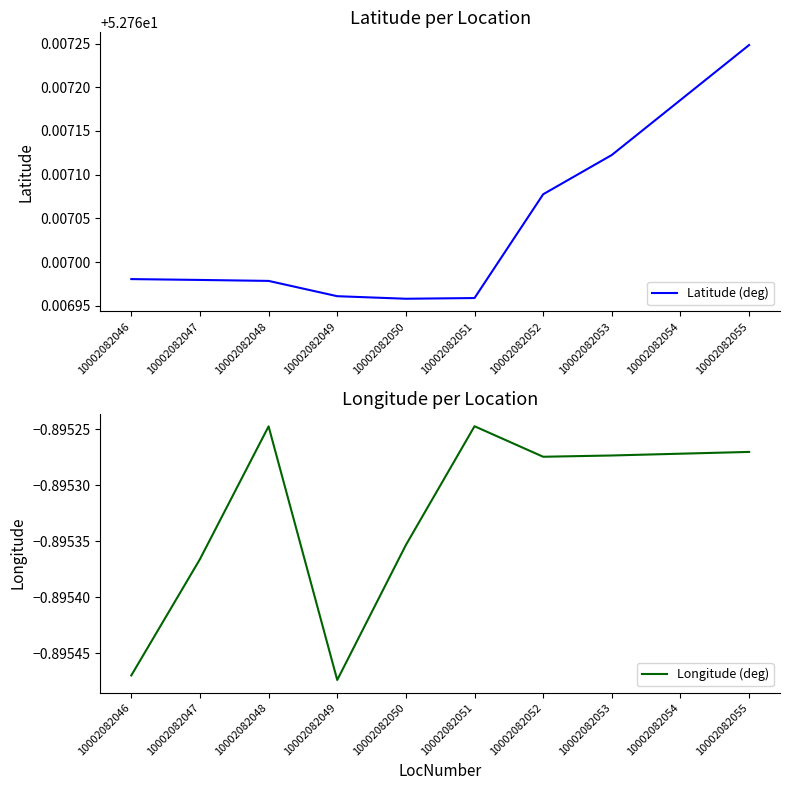

The Latitude (deg) series shows 33.6 at 10002082051. True or false?

False